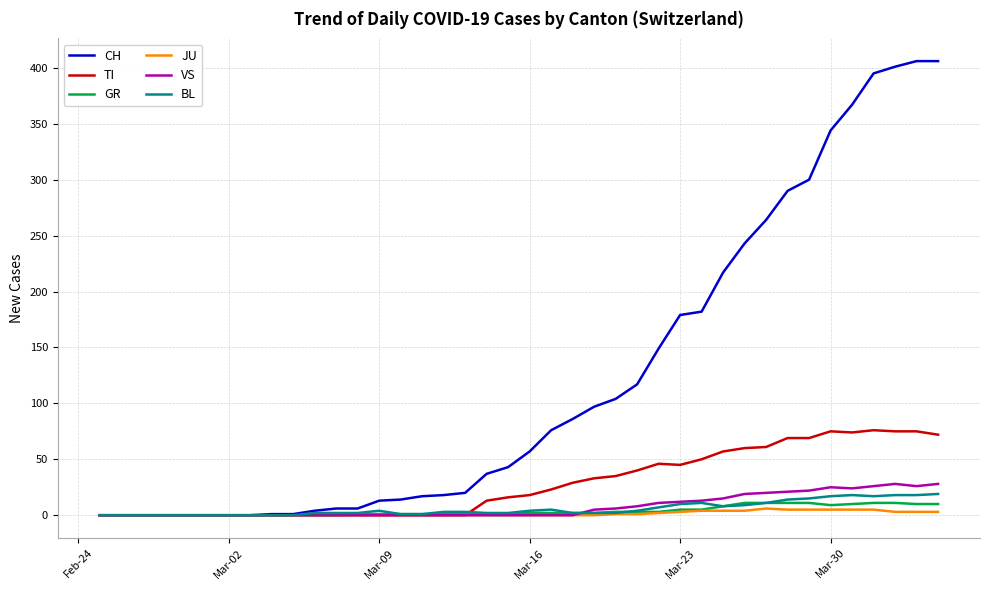

Which series has the largest total across all categories?

CH